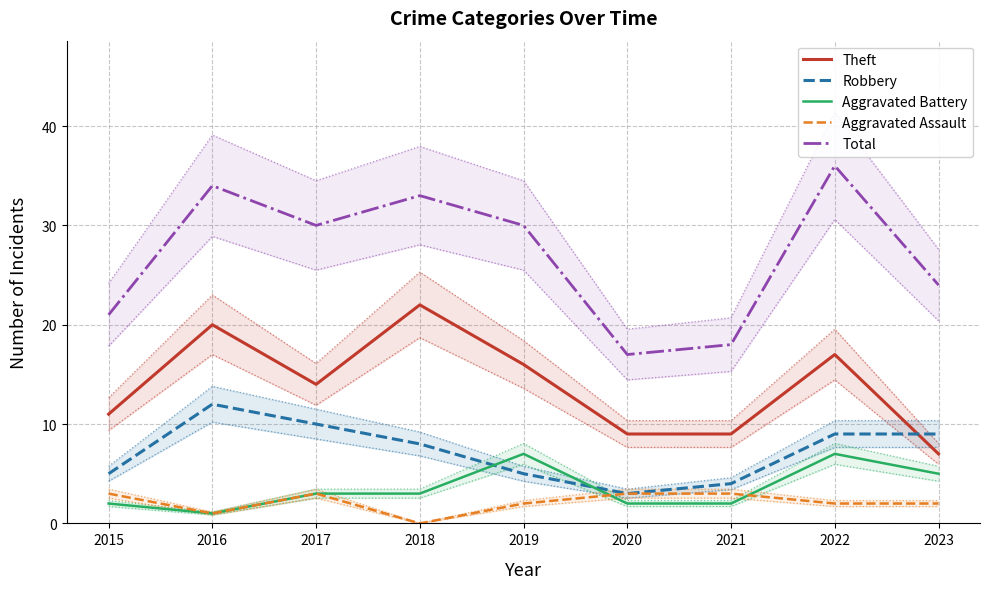

What is the difference between the second highest and minimum values in the Aggravated Assault series?

3